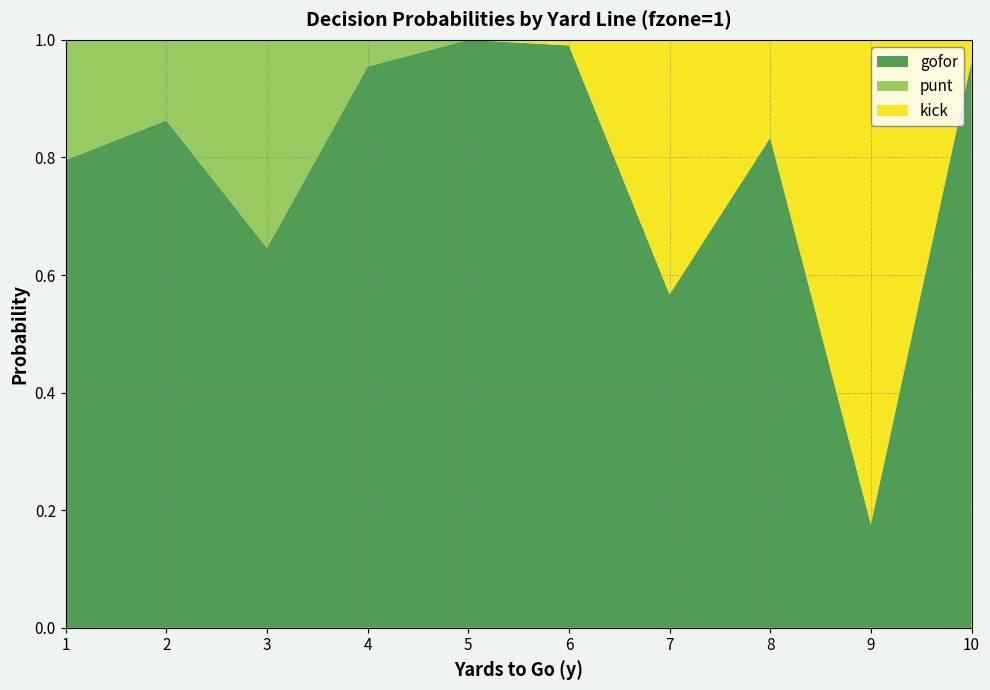

Reading left to right, transcribe all the data shown in this chart.

gofor: 1=0.8	2=0.9	3=0.6	4=1.0	5=1.0	6=1.0	7=0.6	8=0.8	9=0.2	10=1.0
punt: 1=0.2	2=0.1	3=0.4	4=0.0	5=0.0	6=0.0	7=0.0	8=0.0	9=0.0	10=0.0
kick: 1=0.0	2=0.0	3=0.0	4=0.0	5=0.0	6=0.0	7=0.4	8=0.2	9=0.8	10=0.0